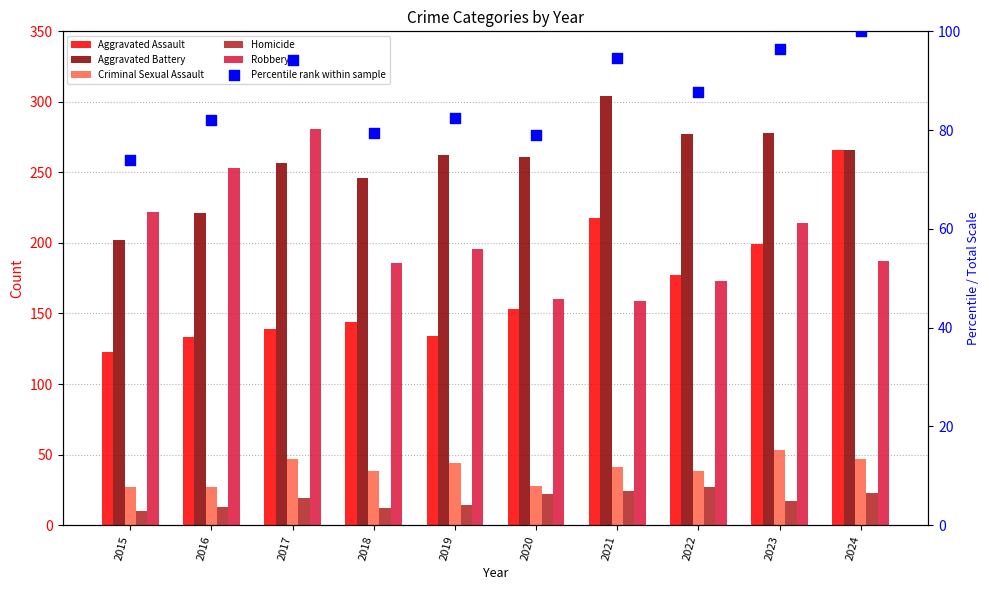

Which series has the largest total across all categories?

Aggravated Battery